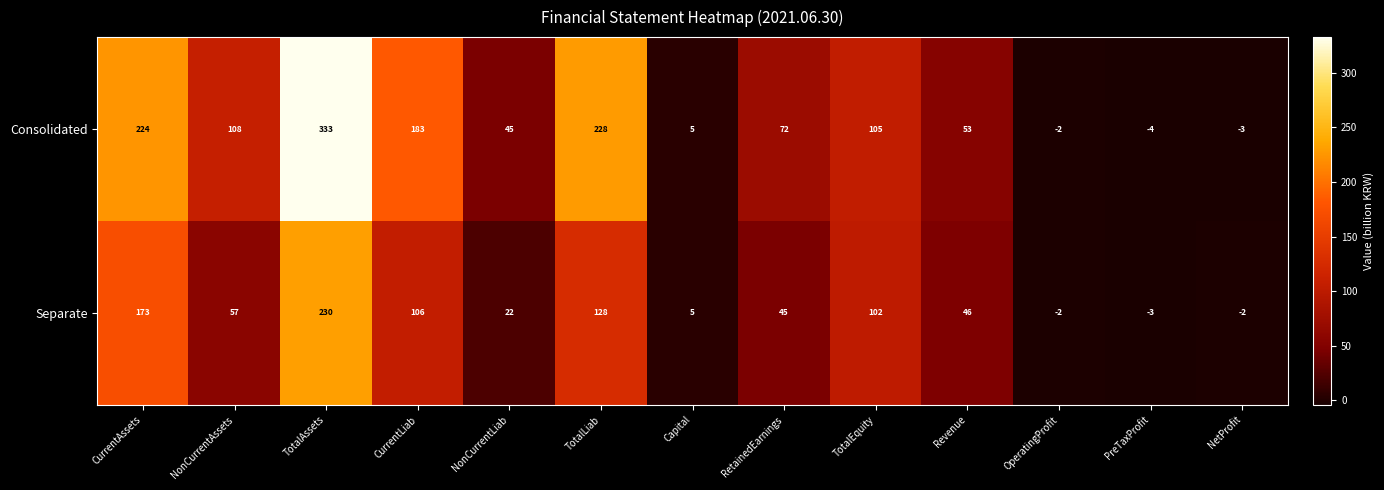

Rank the series at TotalLiab from lowest to highest value.

Separate, Consolidated